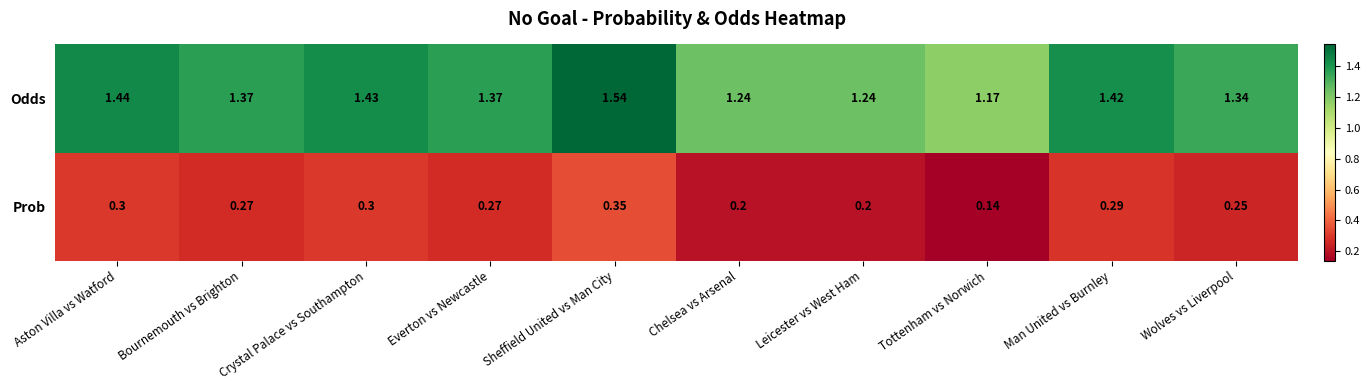

At which label does Odds reach its peak?

Sheffield United vs Man City